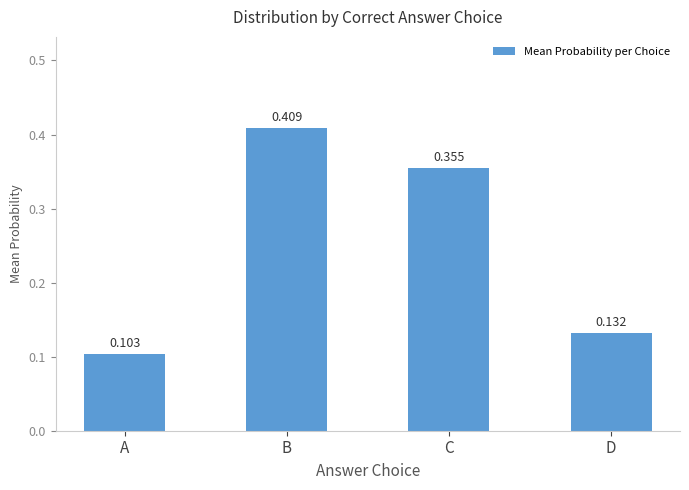

At which label is the value closest to 0?

A